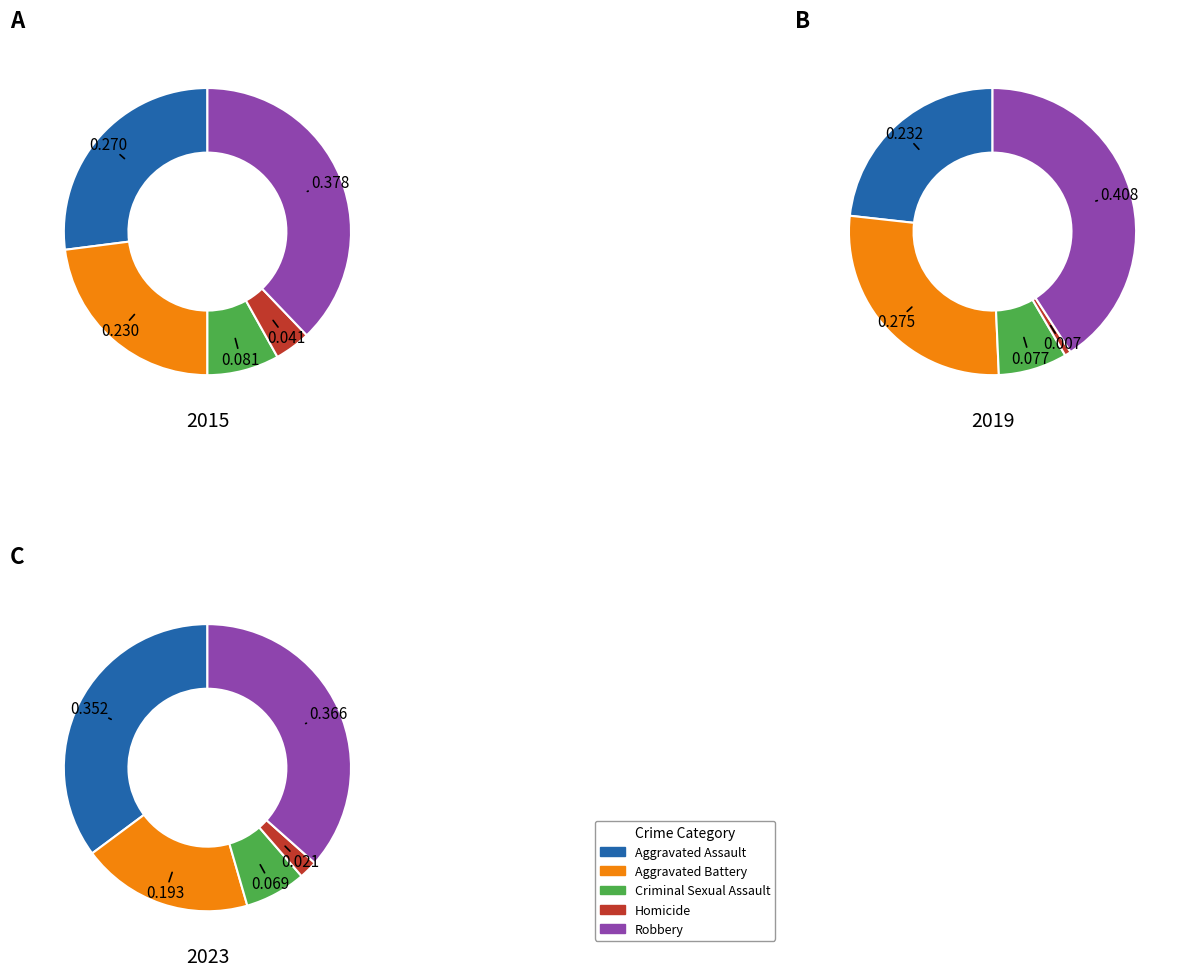

Is there any slice that represents more than half of the pie?

No